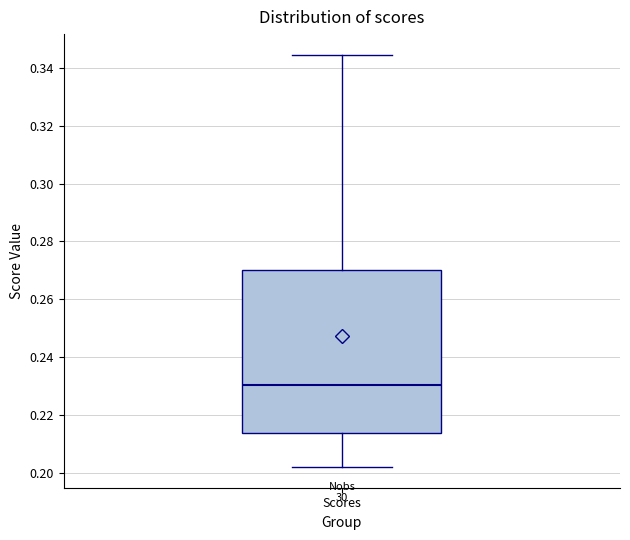

Read this box plot against the y-axis: the position of the median line, the range covered by the box, and the ends of both whiskers. The values are not printed on the chart, so give them approximately, as read against the axis.

median 0.230, box 0.214 to 0.270, whiskers 0.202 to 0.344